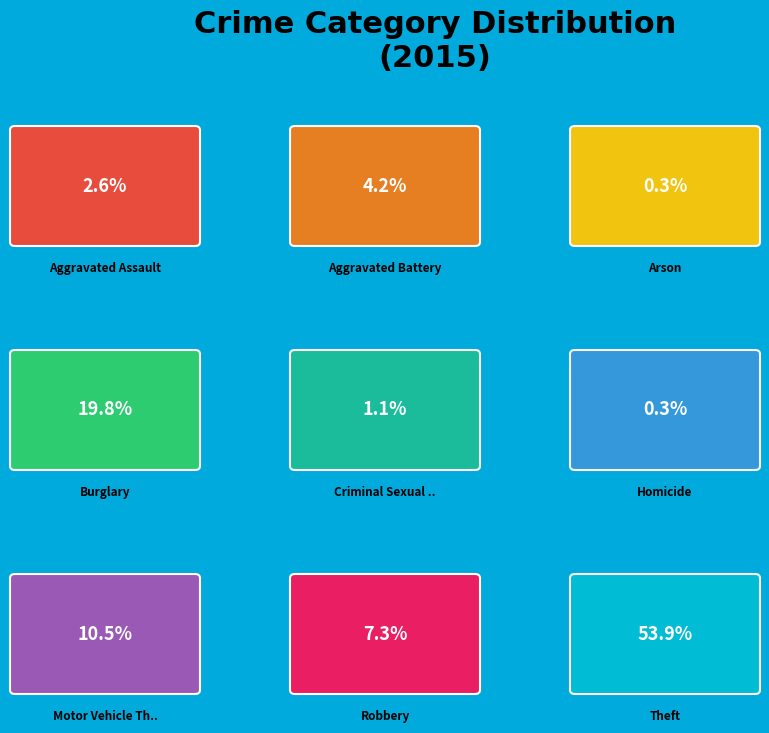

The Robbery slice represents 21% of the pie. True or false?

False